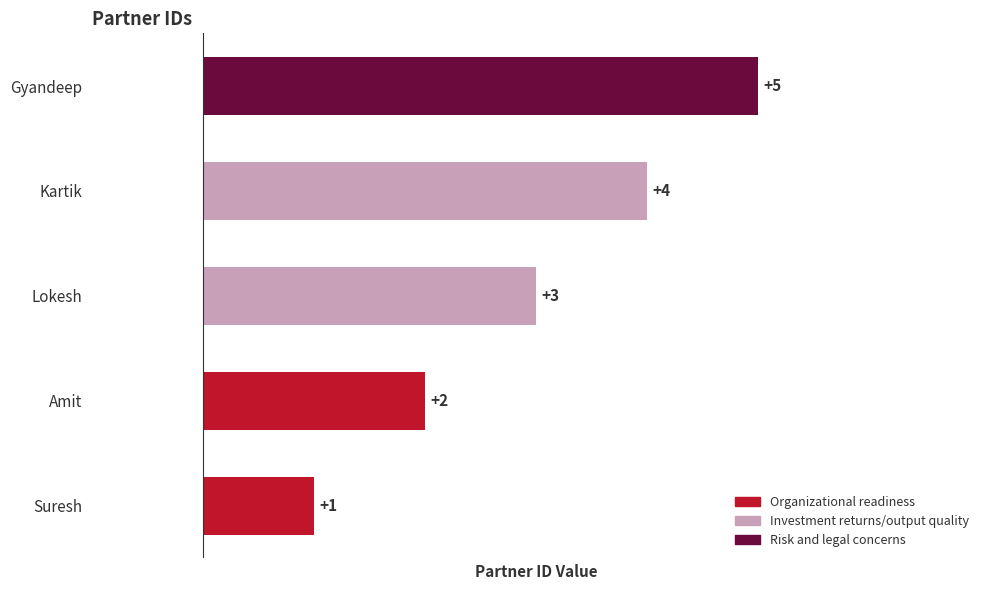

List the labels in order of value, largest first.

Gyandeep, Kartik, Lokesh, Amit, Suresh